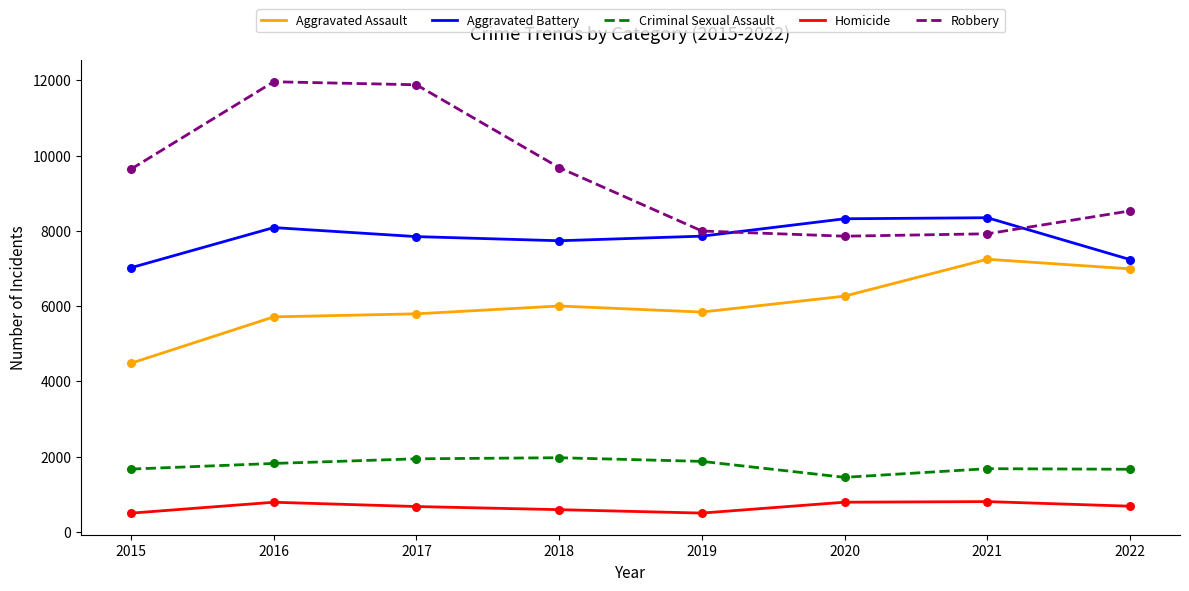

Which series has the largest total across all categories?

Robbery